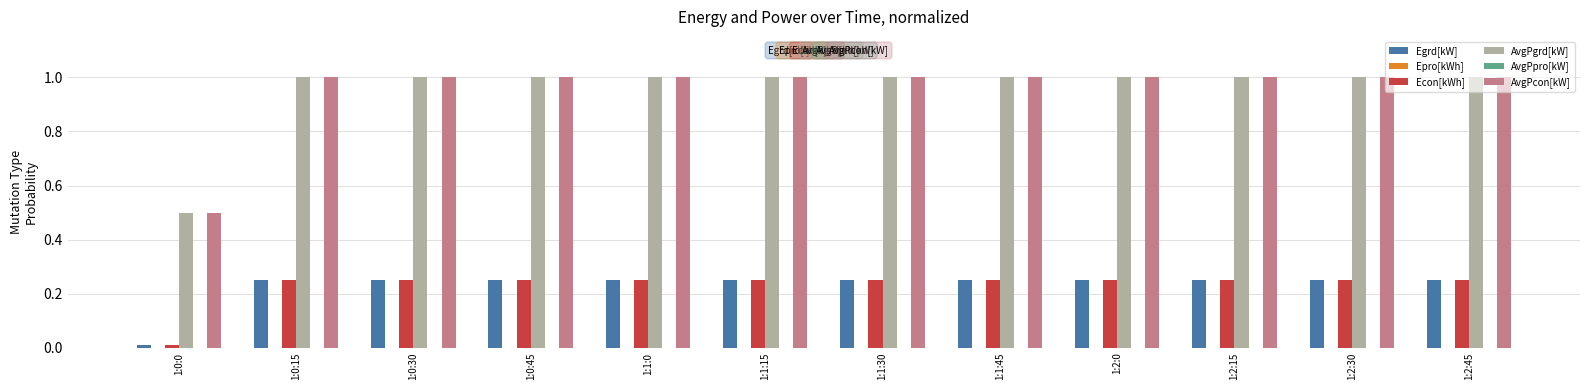

True or false: AvgPcon[kW] has a value of 0.5 at 1:2:15.

False